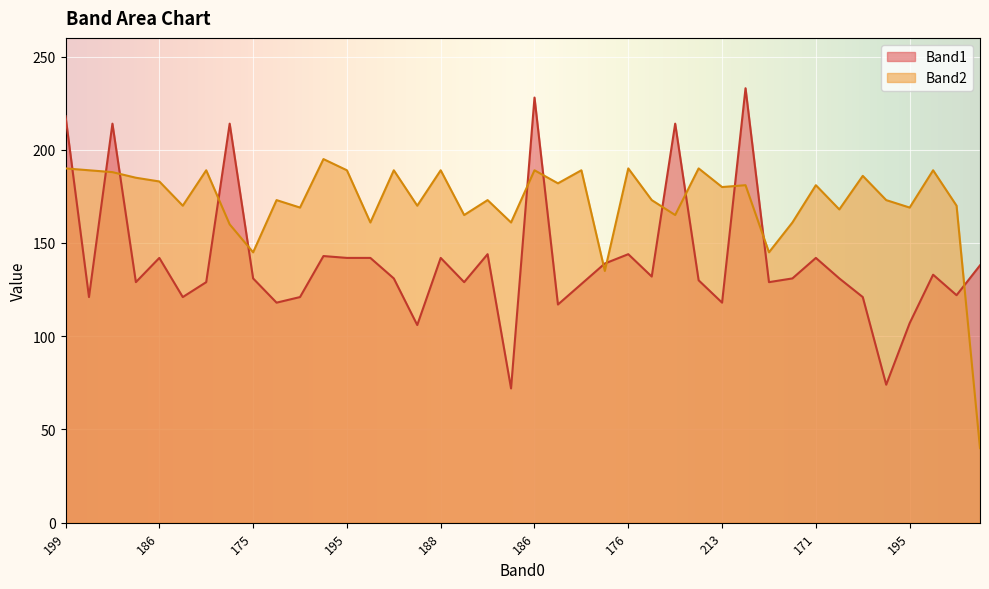

Rank the series by their maximum value, from highest to lowest.

Band1, Band2